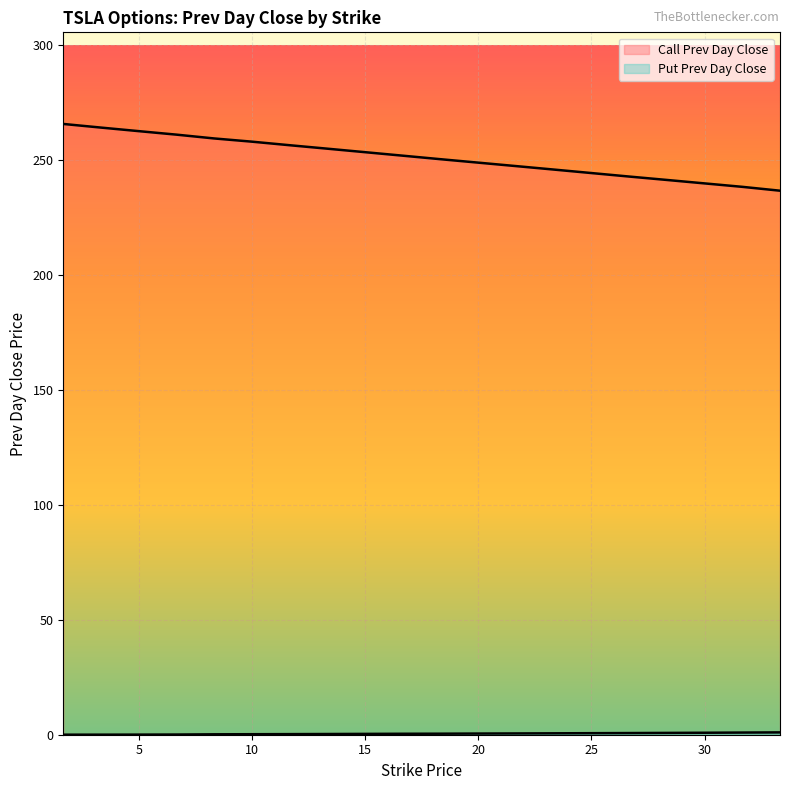

What is the total value across all series at 8.33?

259.5